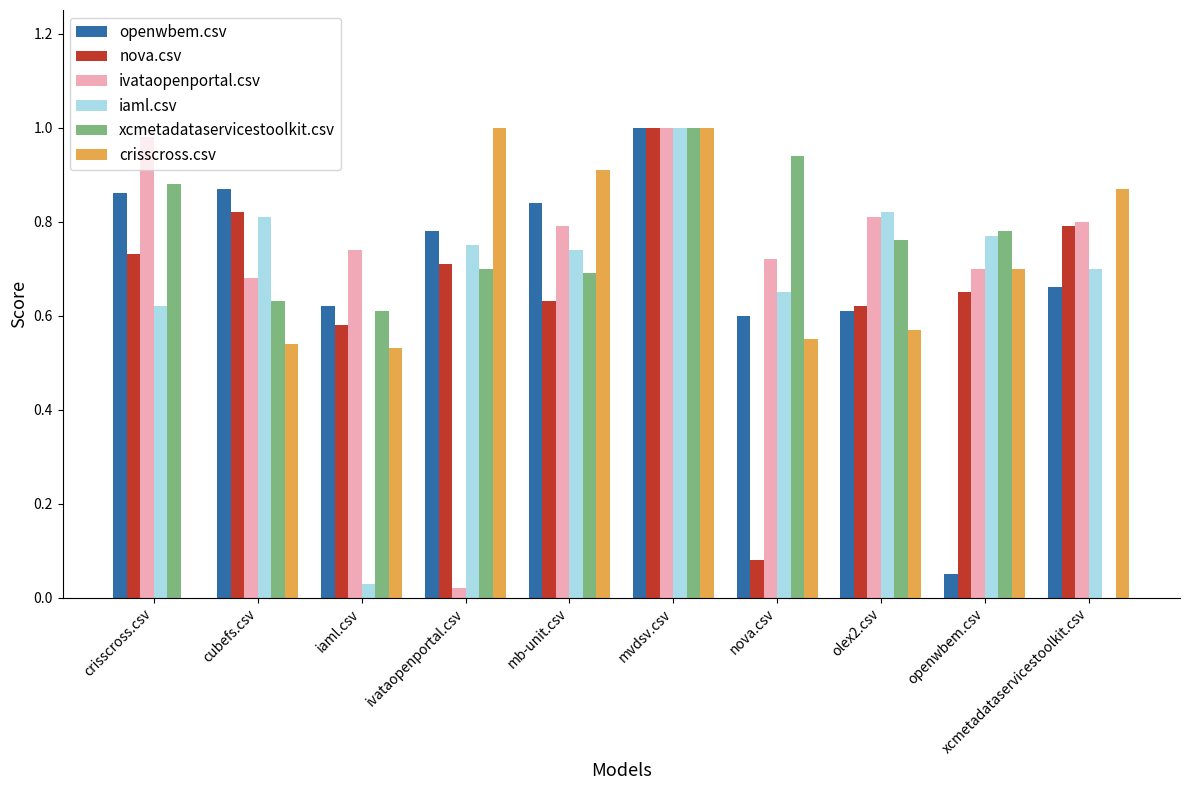

At which category is the sum across all series the highest?

mvdsv.csv